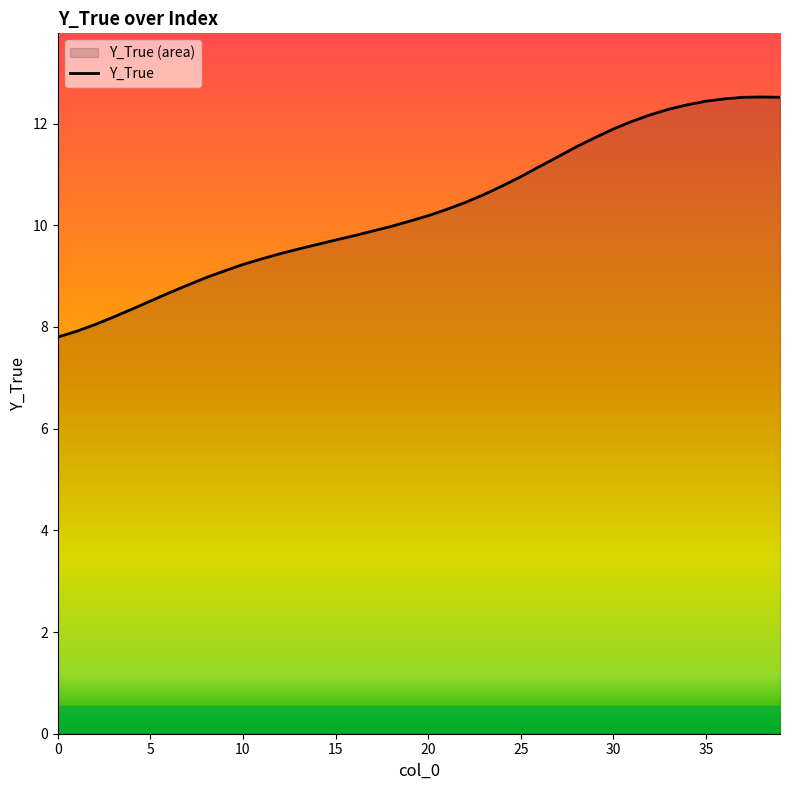

What is the smallest value displayed?

7.8